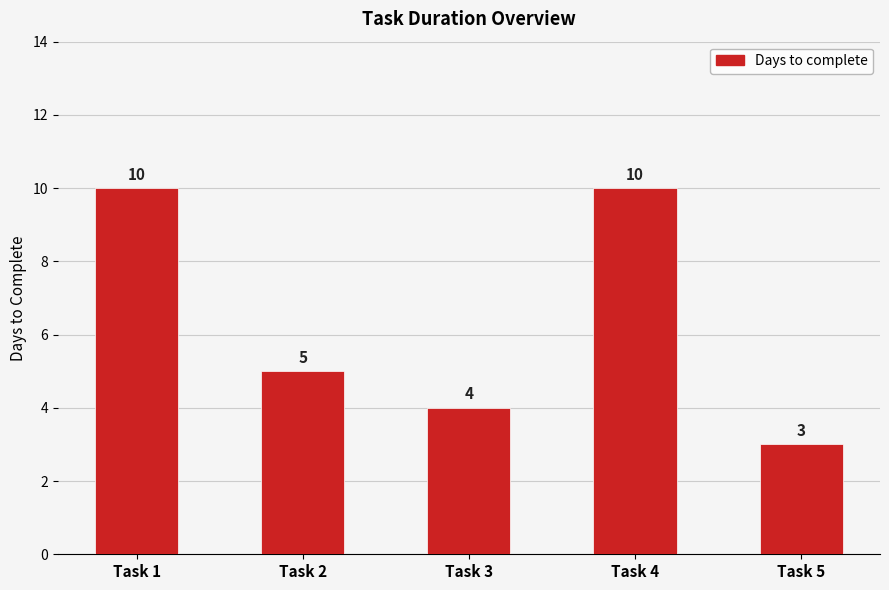

What is the maximum value shown in the chart?

10